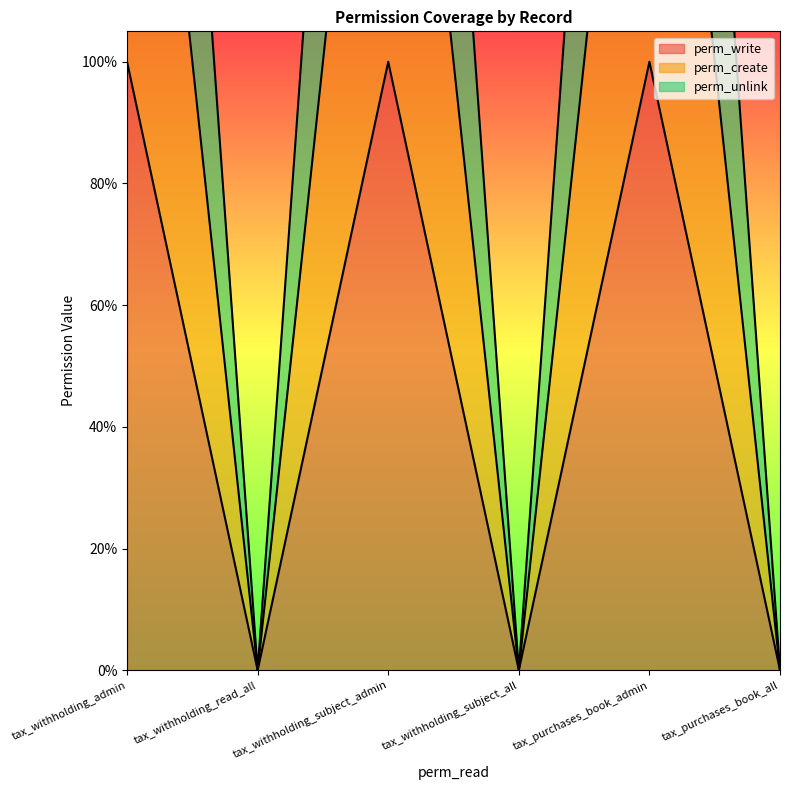

The perm_create series shows 2 at tax_withholding_admin. True or false?

True